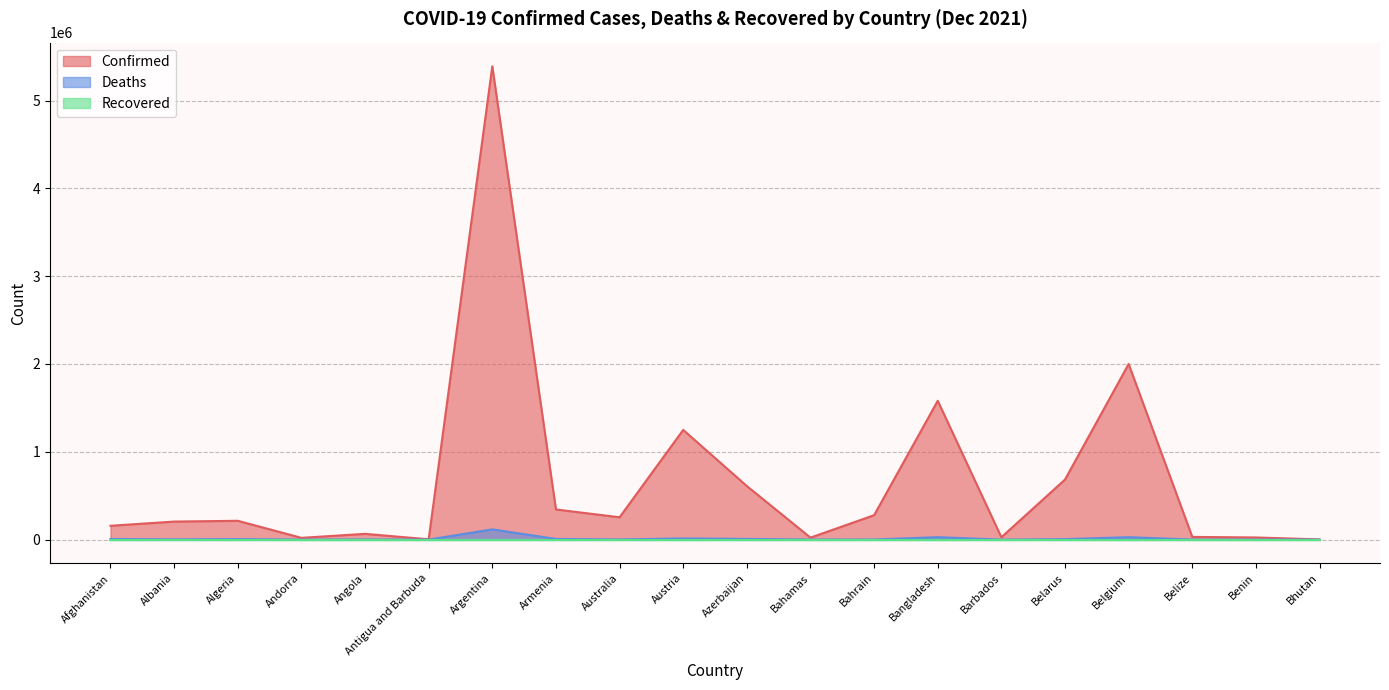

List the labels in order of Confirmed value, smallest first.

Bhutan, Antigua and Barbuda, Andorra, Bahamas, Benin, Barbados, Belize, Angola, Afghanistan, Albania, Algeria, Australia, Bahrain, Armenia, Azerbaijan, Belarus, Austria, Bangladesh, Belgium, Argentina